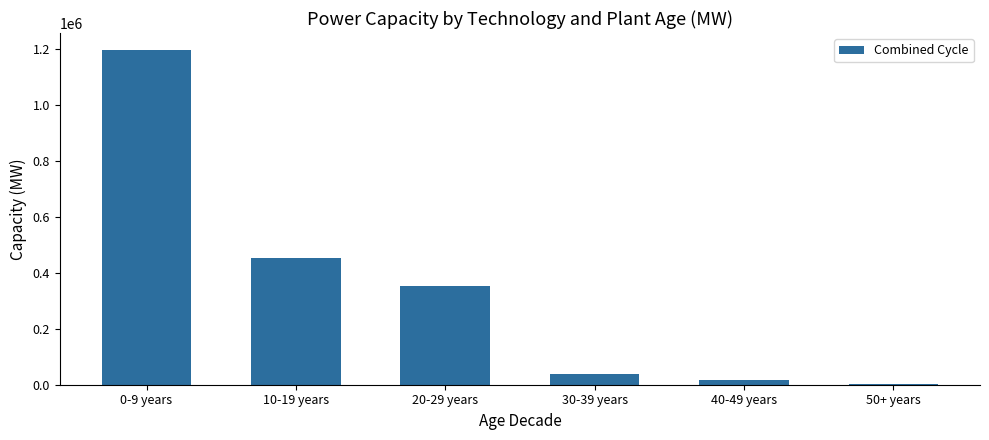

Reading left to right, extract all data points from this chart.

1197409.2	452468.1	353830.7	38242.0	15523.1	4049.0